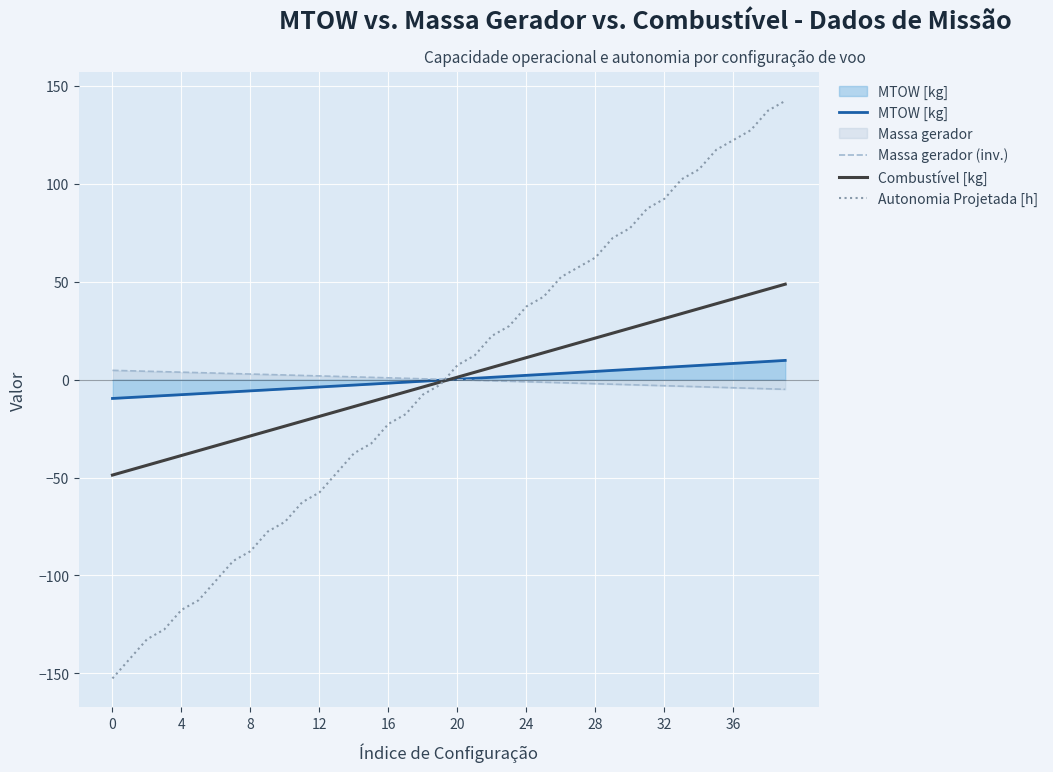

Which series has the widest spread of values?

Autonomia Projetada [h]